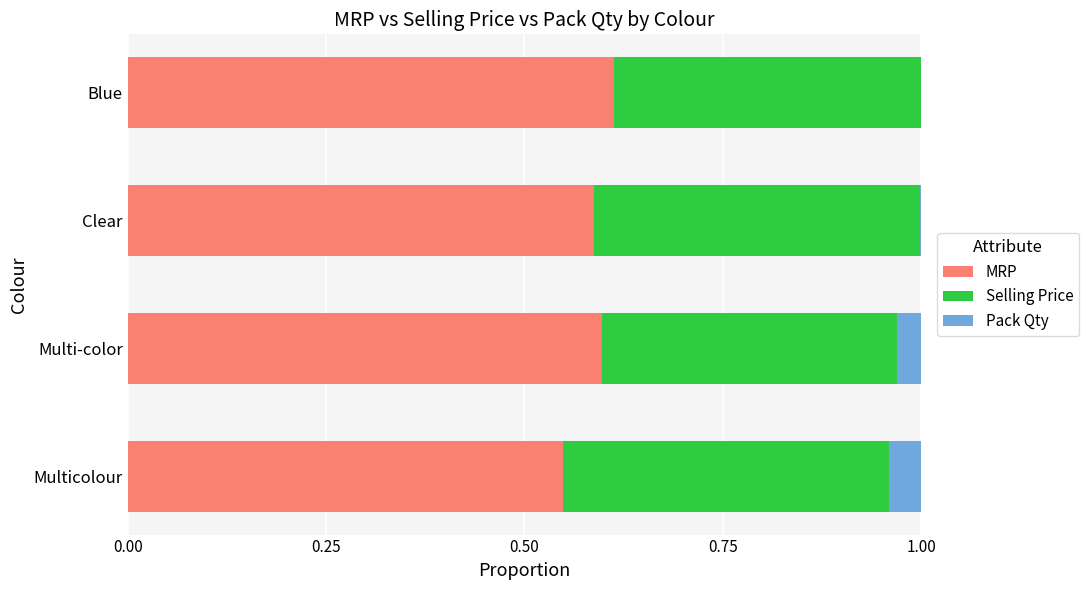

Is it true that MRP equals 0.6 at Clear?

True